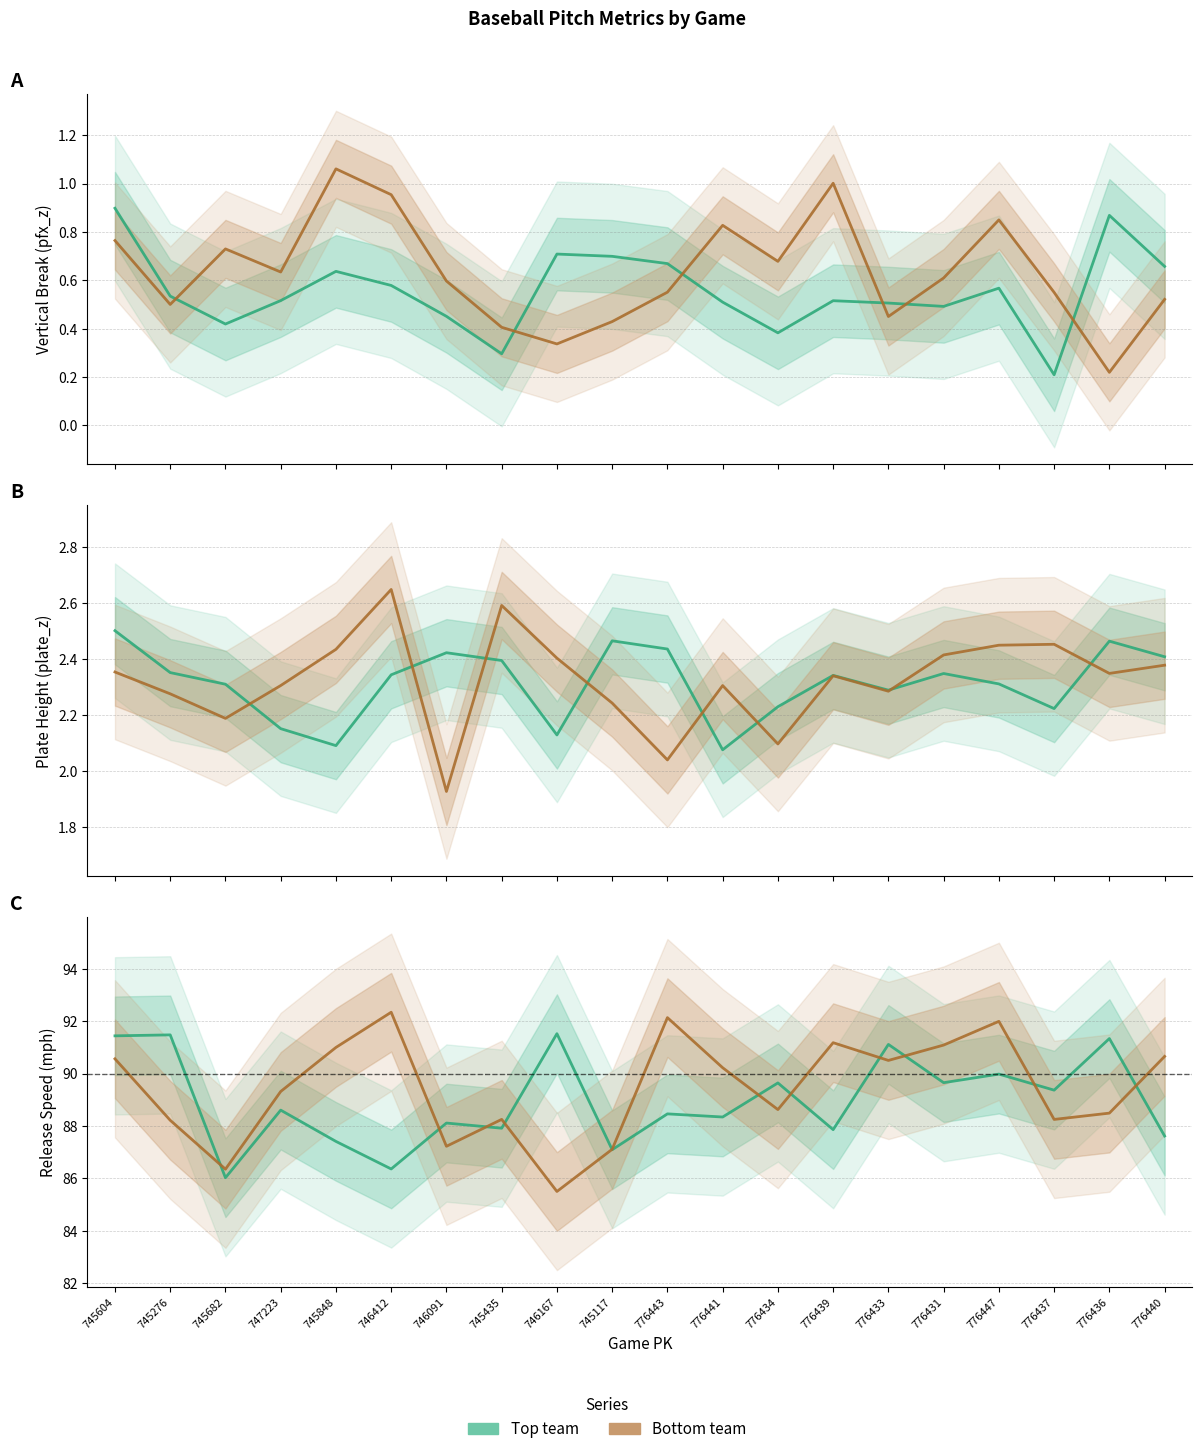

What is the lowest value of the release_speed_top series?

86.0